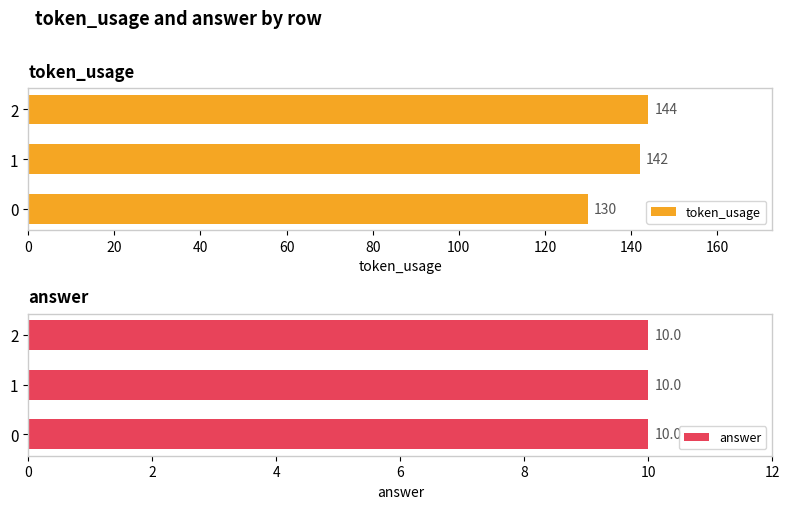

How many values in the token_usage series exceed 142?

1